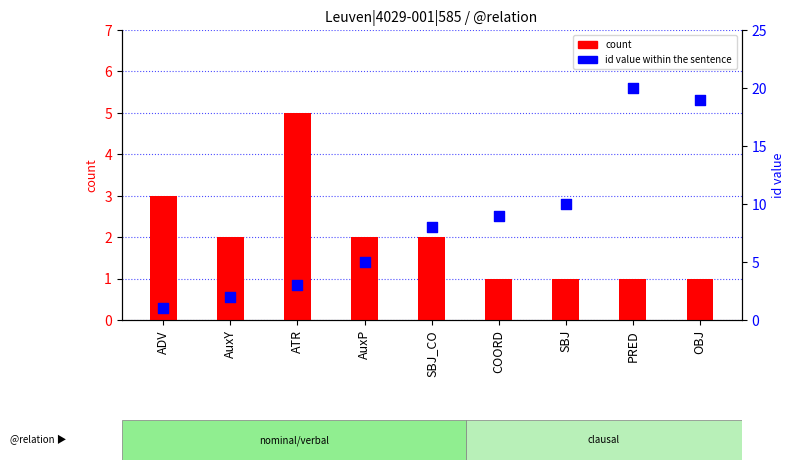

Which series reaches the minimum Y coordinate?

count